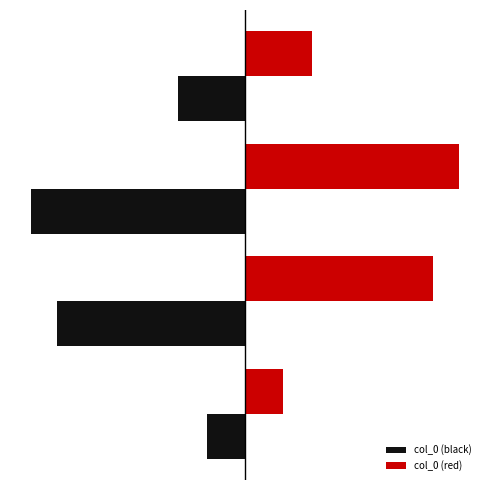

Which series has the largest total across all categories?

col_0 (red)